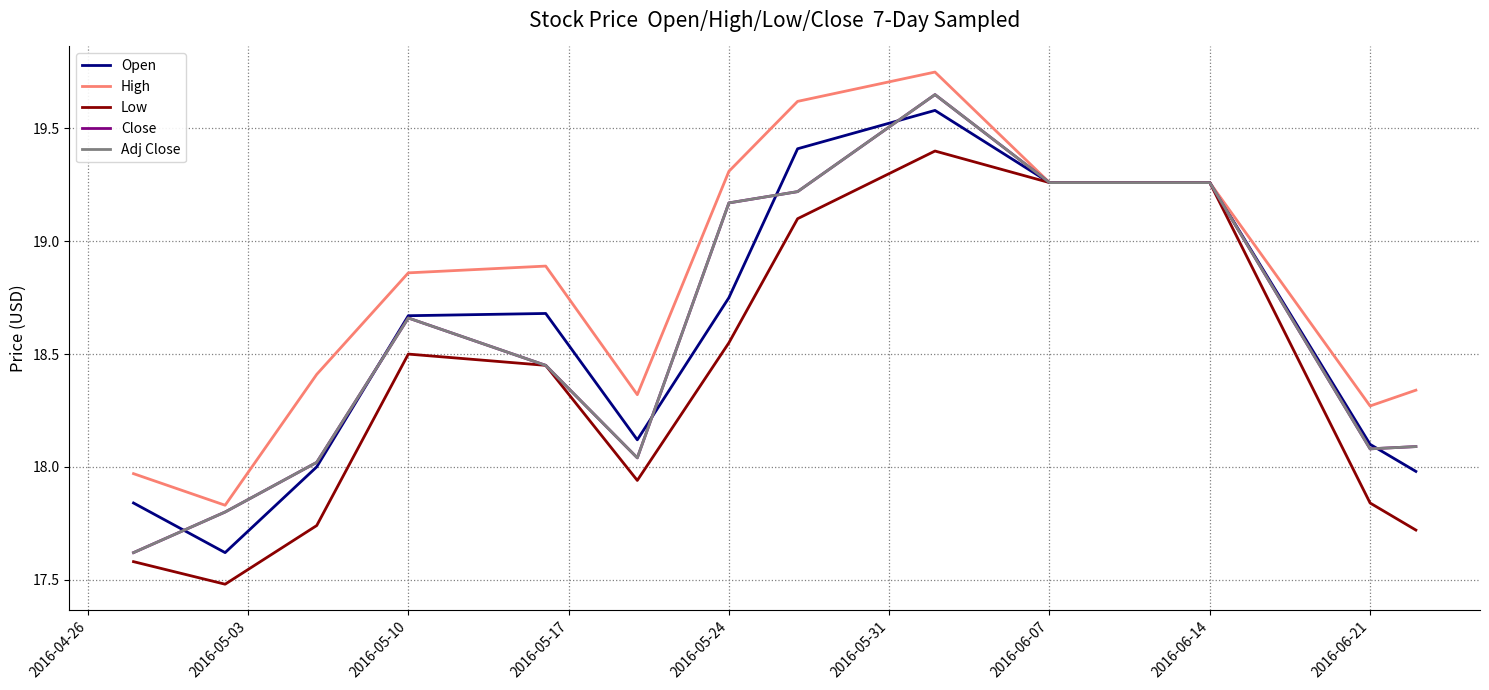

Does the chart have visible grid lines?

Yes